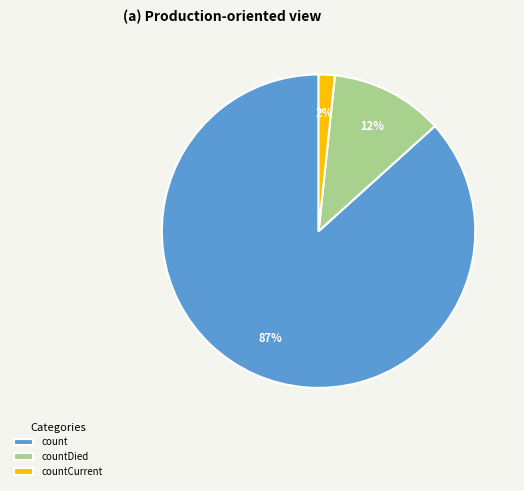

Rank the categories by value from highest to lowest.

count, countDied, countCurrent